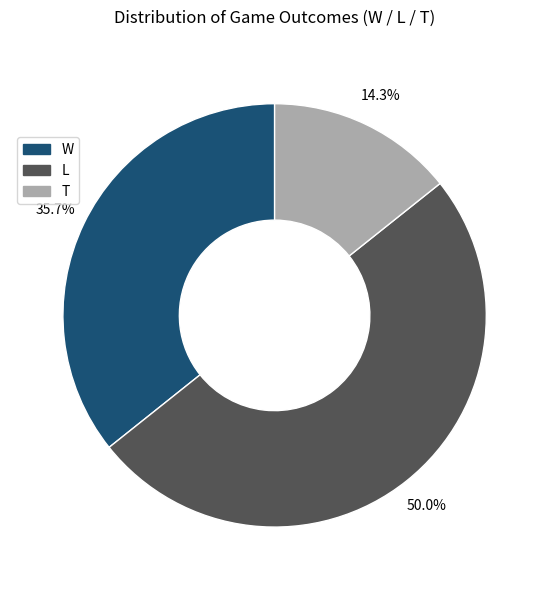

To the nearest percent, what is the average slice percentage?

33%